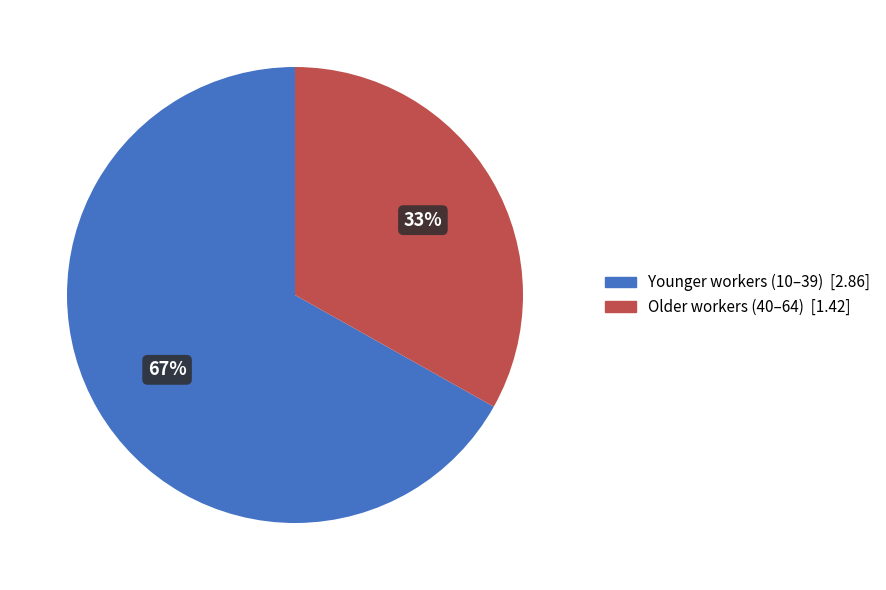

Count the number of slices in the pie.

2